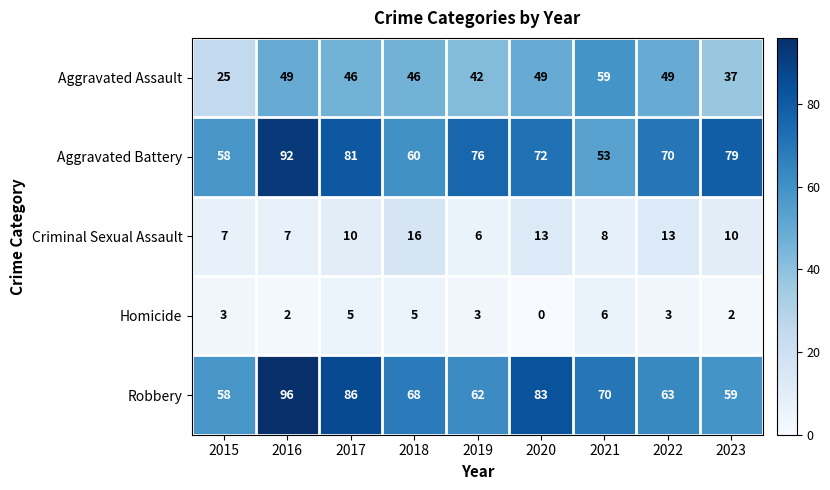

What is the spread (max minus min) of values at 2019?

73